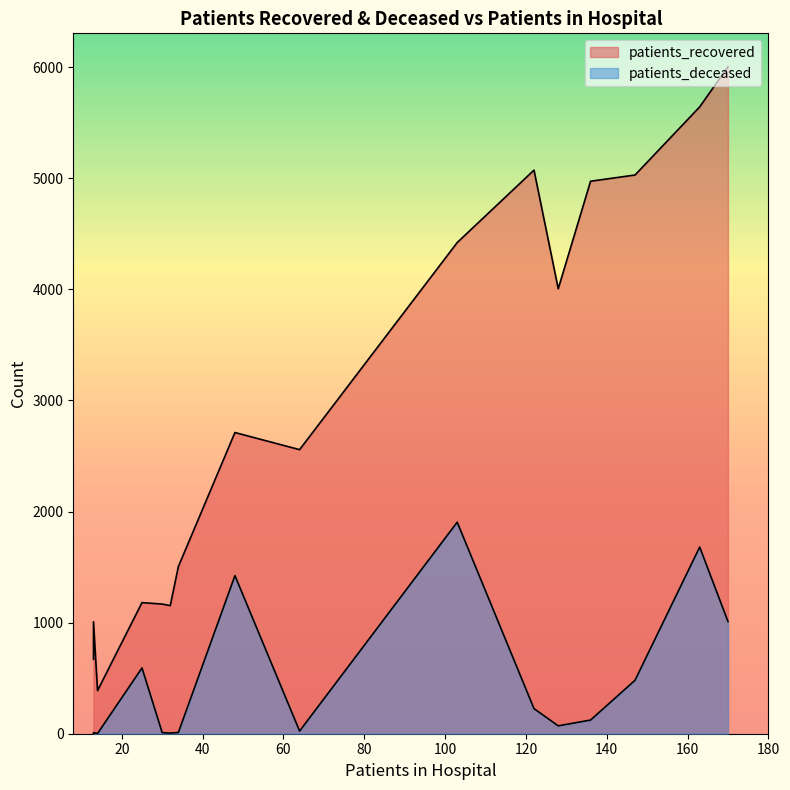

Count the number of data series in this chart.

2